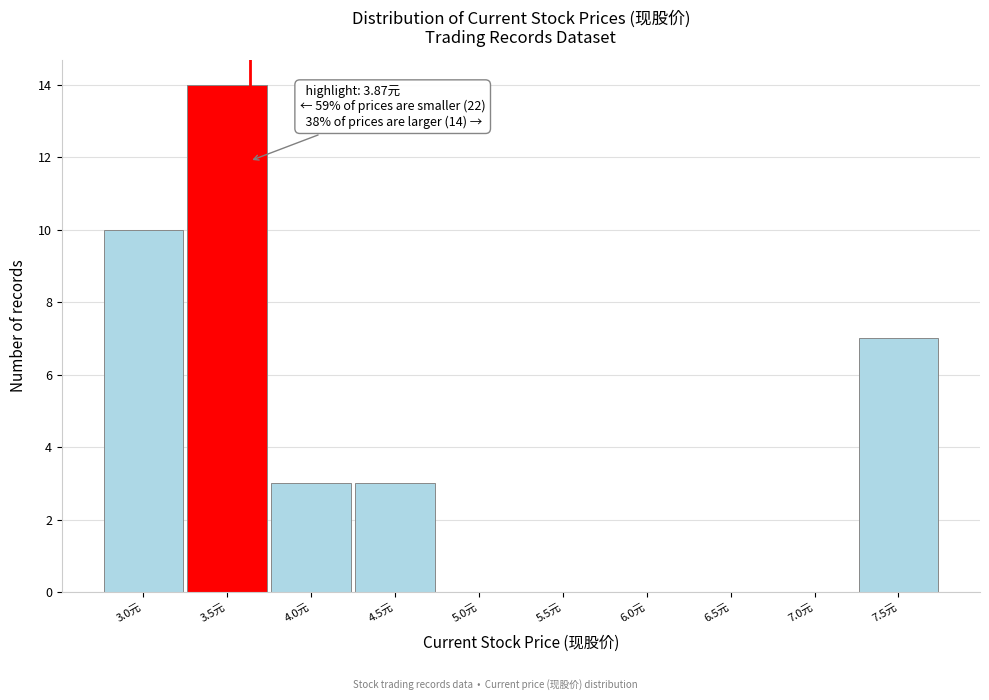

Reading left to right, extract all data points from this chart.

3.0元=10	3.5元=14	4.0元=3	4.5元=3	5.0元=0	5.5元=0	6.0元=0	6.5元=0	7.0元=0	7.5元=7